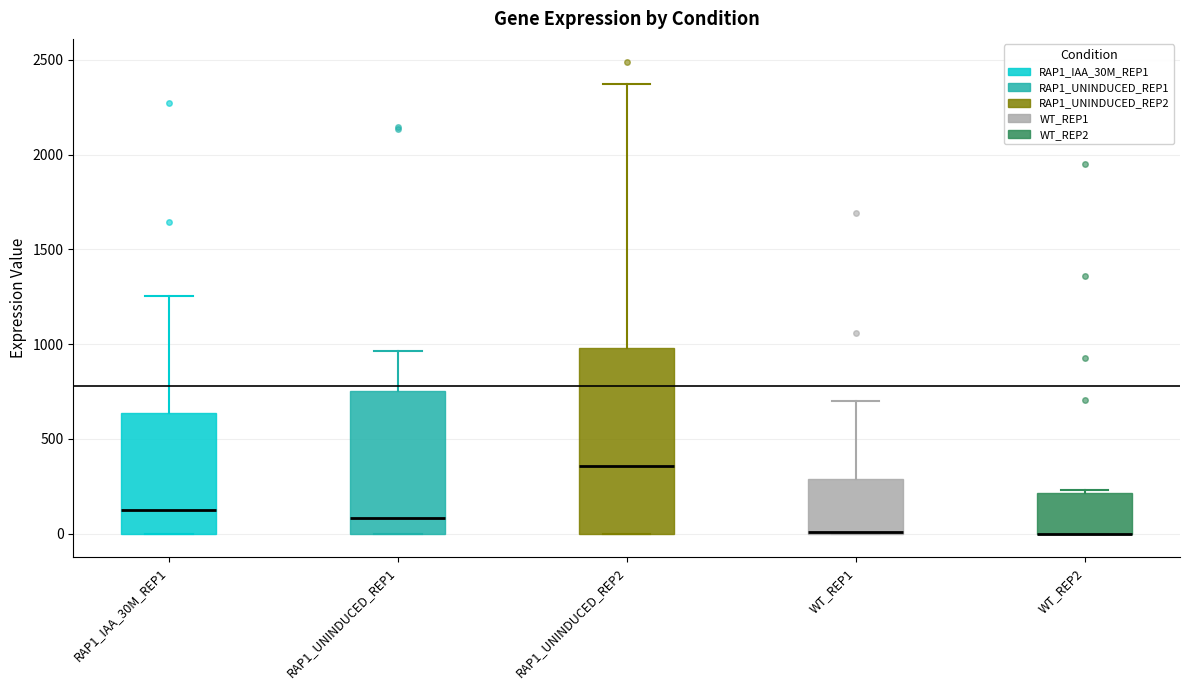

Where is the upper edge of the box for WT_REP2 on the y-axis? The values are not printed on the chart, so give them approximately, as read against the axis.

200